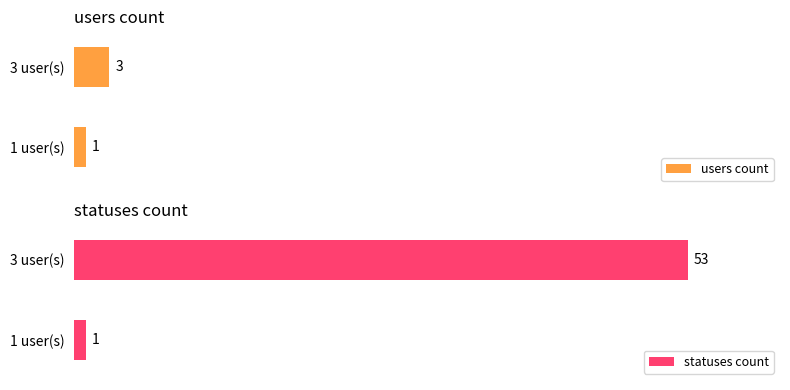

Rank the categories by users count value from lowest to highest.

1 user(s), 3 user(s)